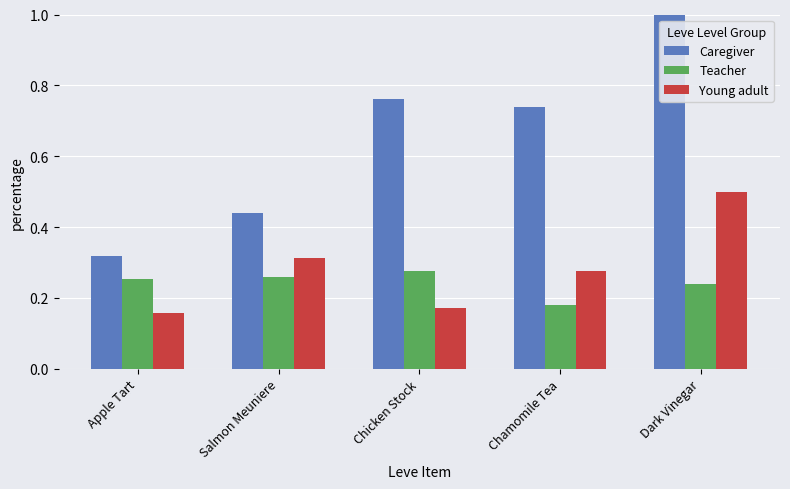

Rank the series at Chicken Stock from lowest to highest value.

Young adult, Teacher, Caregiver